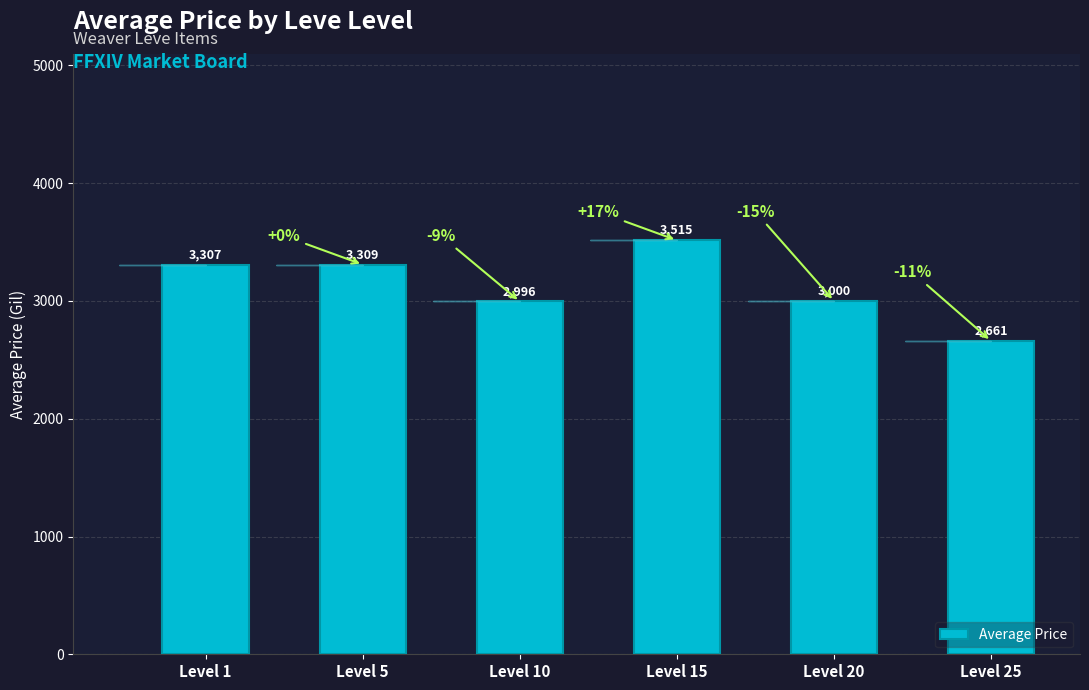

How many bars are there in total?

6